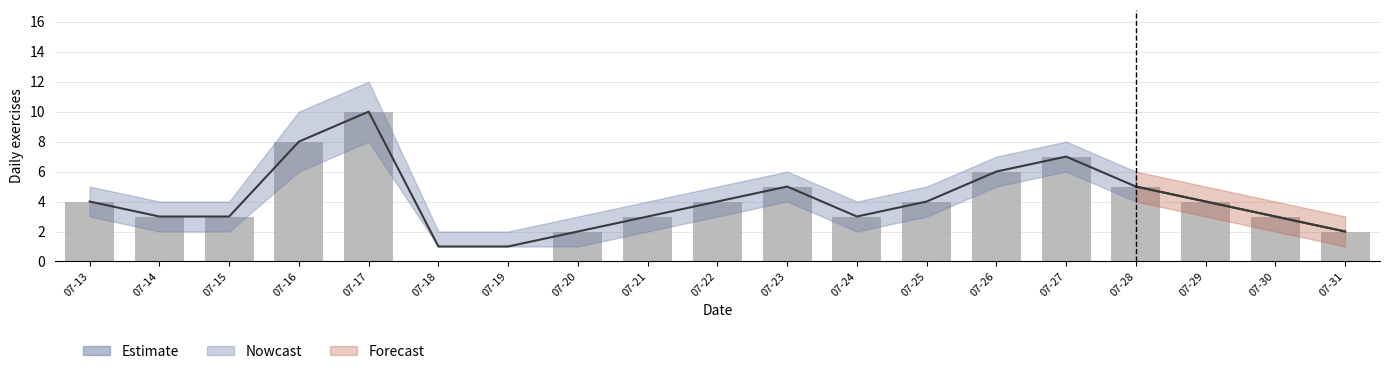

Does the chart contain stacked bars?

No